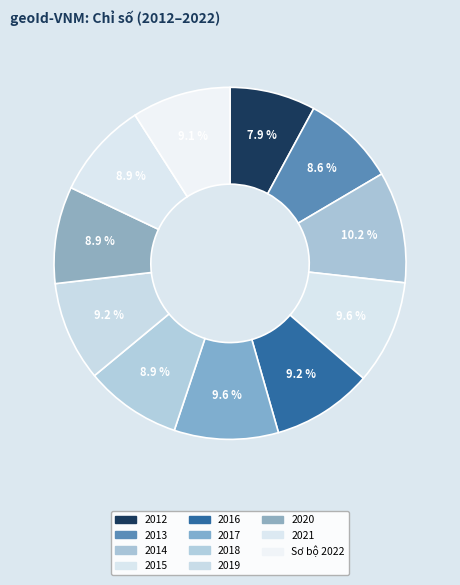

Is there any slice that represents more than half of the pie?

No